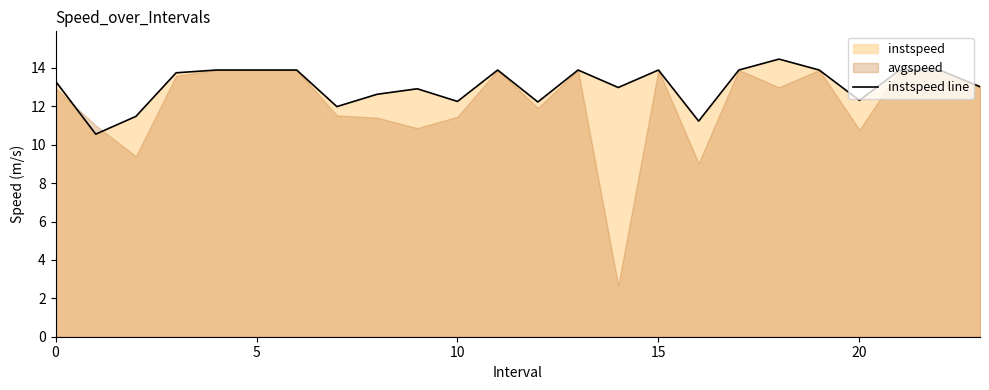

Reading left to right, transcribe all the data shown in this chart.

13.3	10.6	11.5	13.7	13.9	13.9	13.9	12.0	12.6	12.9	12.3	13.9	12.2	13.9	13.0	13.9	11.2	13.9	14.5	13.9	12.3	13.9	13.9	13.0